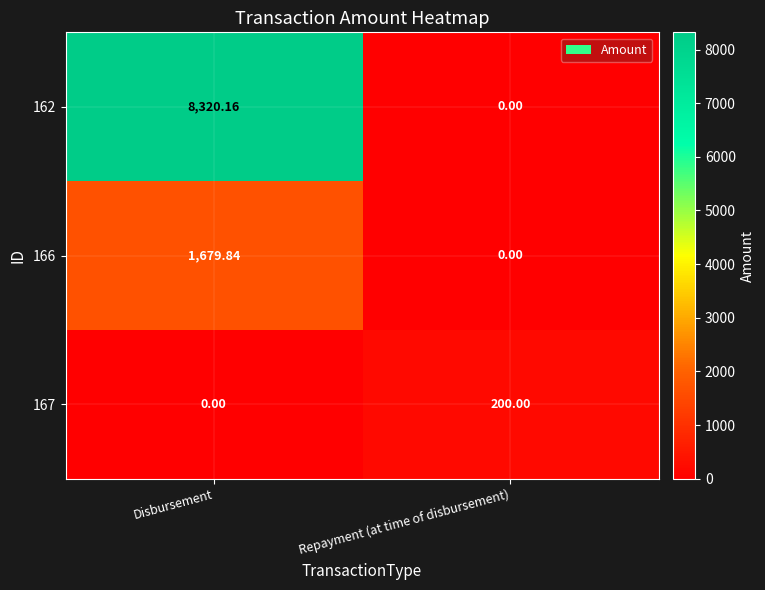

At which category is the sum across all series the highest?

Disbursement